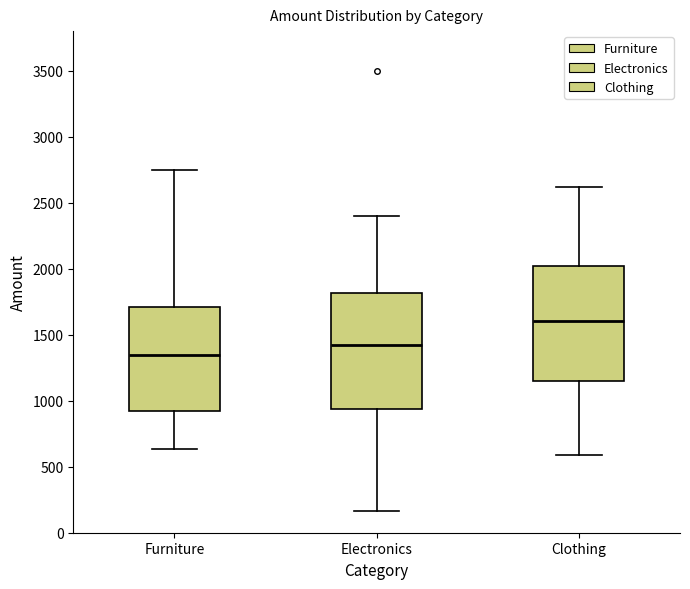

Reading left to right, transcribe this box plot: for each box, give where its median line is, the range the box spans, and where its two whiskers end, as read against the y-axis. The values are not printed on the chart, so give them approximately, as read against the axis.

Furniture: median 1350, box 900 to 1700, whiskers 650 to 2750
Electronics: median 1400, box 950 to 1800, whiskers 150 to 2400
Clothing: median 1600, box 1150 to 2000, whiskers 600 to 2600